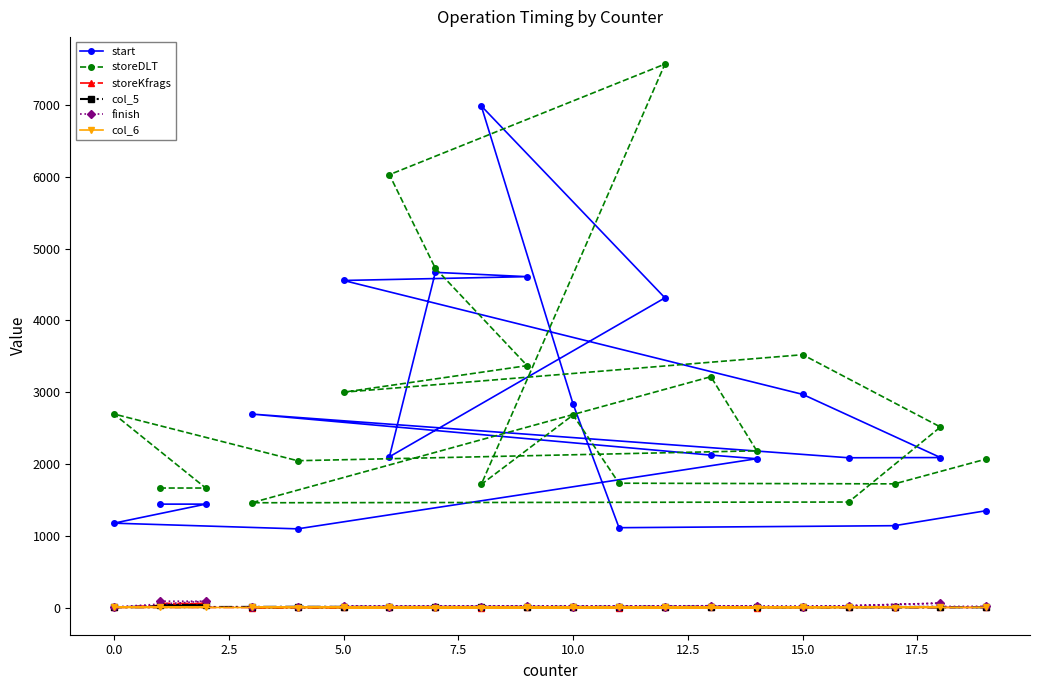

What is the smallest value displayed?

5